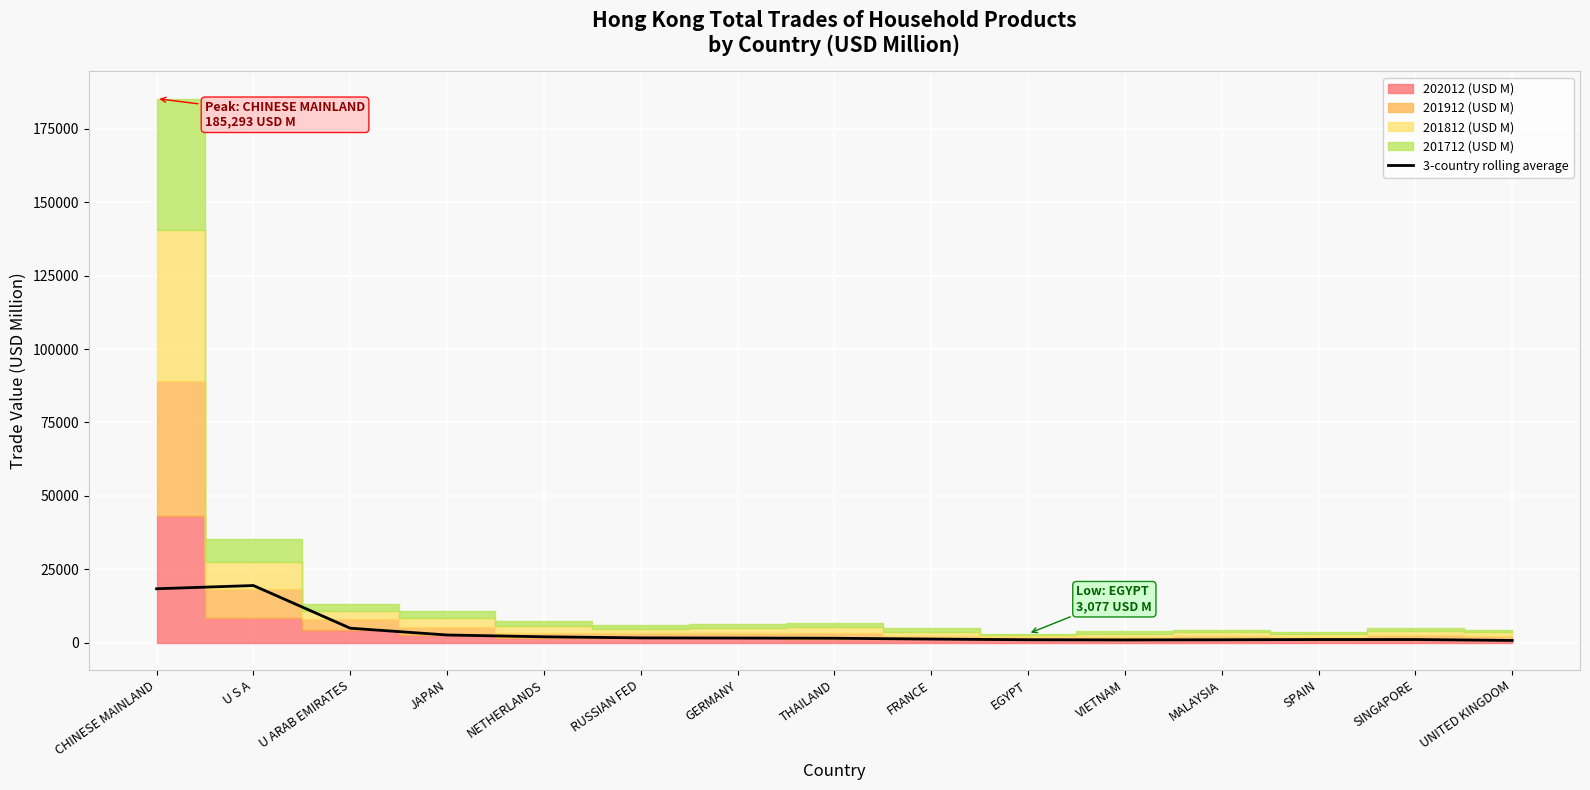

Rank the categories by value from highest to lowest.

U S A, CHINESE MAINLAND, U ARAB EMIRATES, JAPAN, NETHERLANDS, RUSSIAN FED, GERMANY, THAILAND, FRANCE, SINGAPORE, SPAIN, EGYPT, MALAYSIA, VIETNAM, UNITED KINGDOM